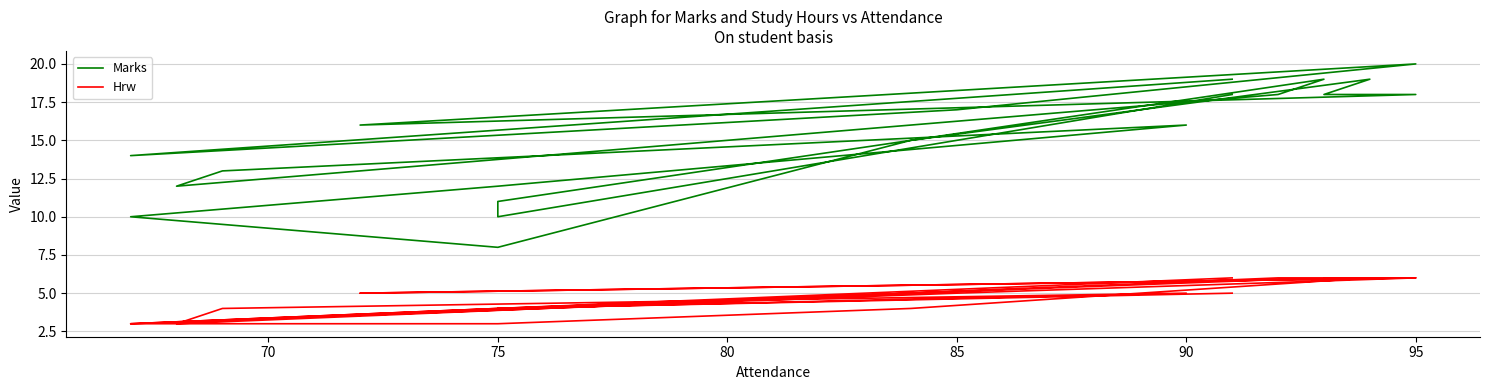

What is the difference between the highest and lowest values at 95?

14